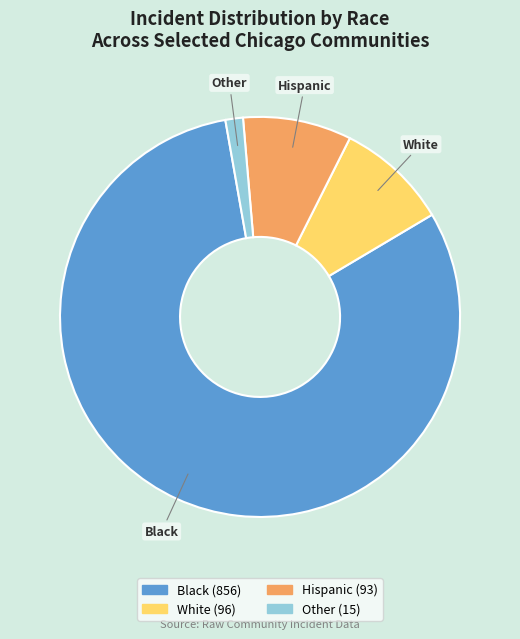

Does any single category account for the majority?

Yes